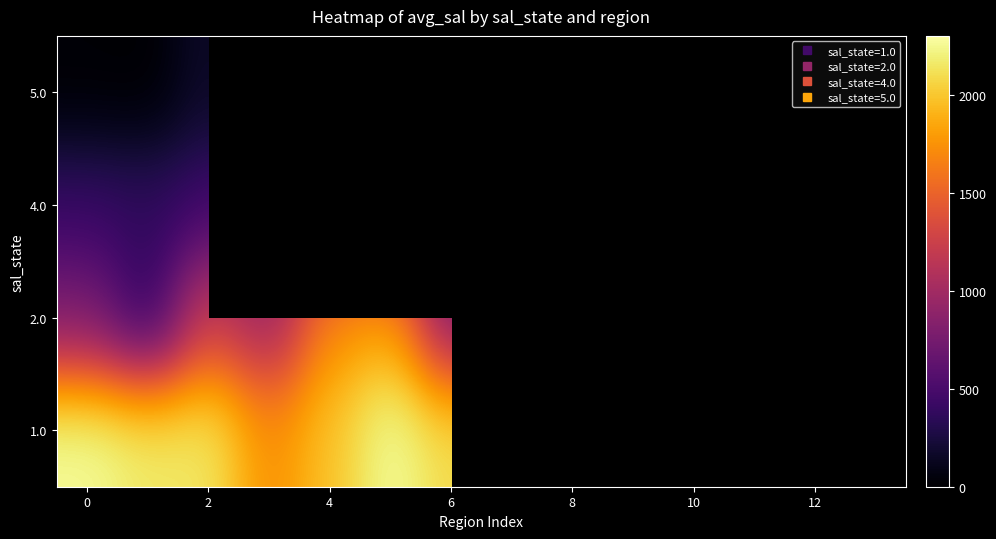

What is the maximum value shown in the chart?

2277.8